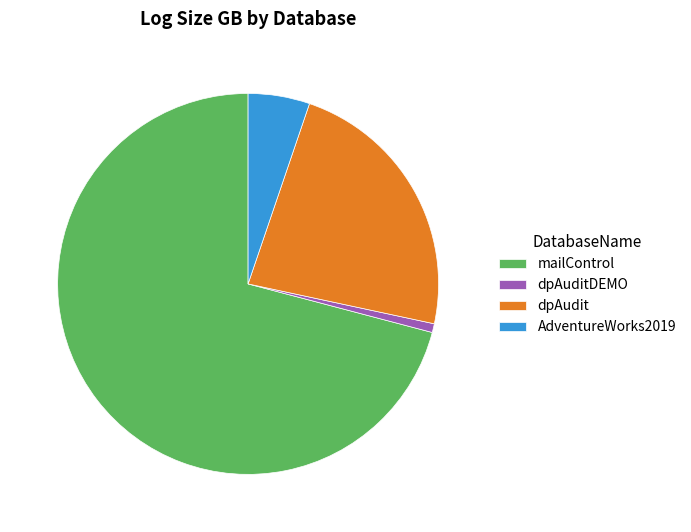

Is there a majority slice in this chart?

Yes